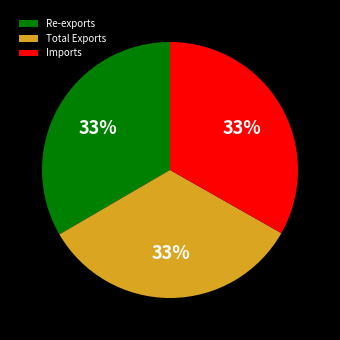

True or false: Total Exports accounts for 45% of the total.

False